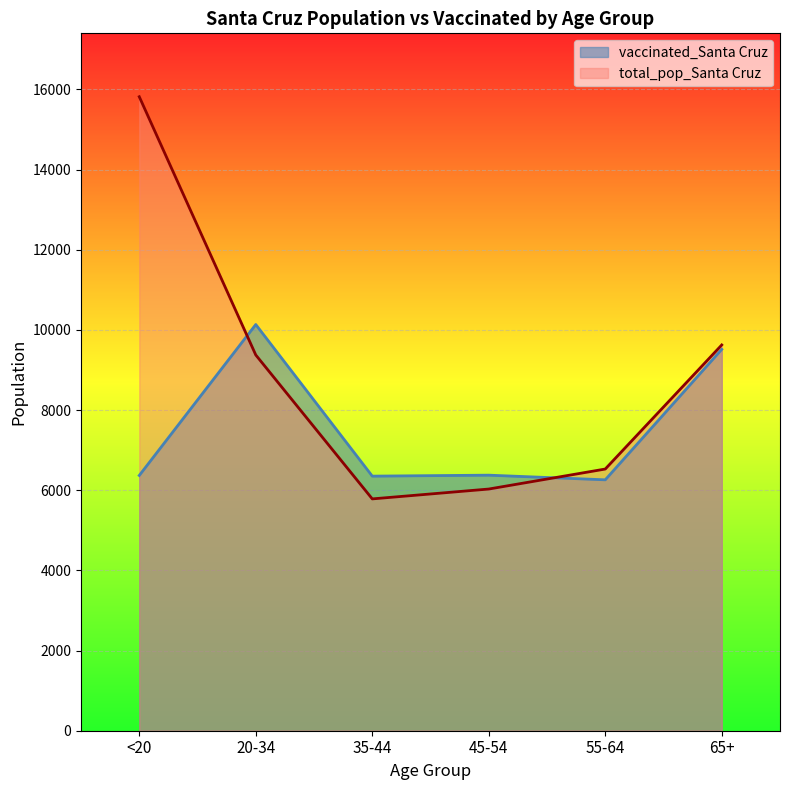

Rank the series at 35-44 from highest to lowest value.

vaccinated_Santa Cruz, total_pop_Santa Cruz